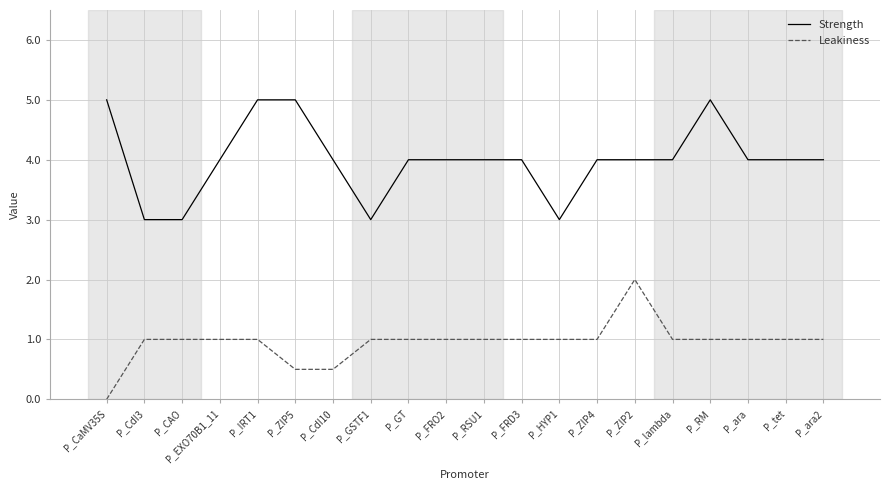

What is the highest value of the Leakiness series?

2.0